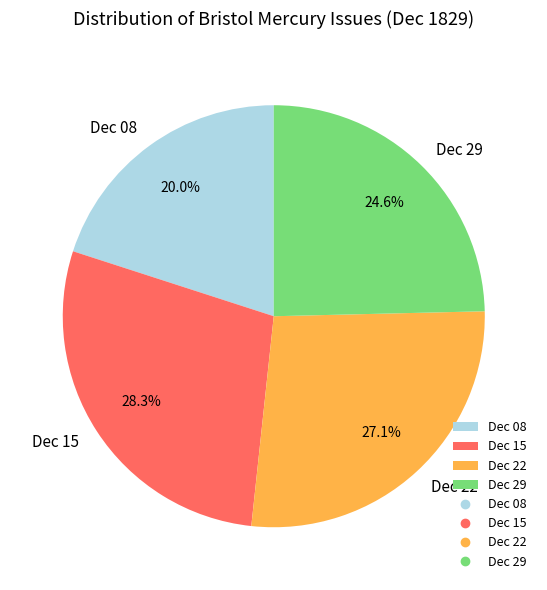

Combined, what portion of the pie is Dec 29 and Dec 22?

51.7%